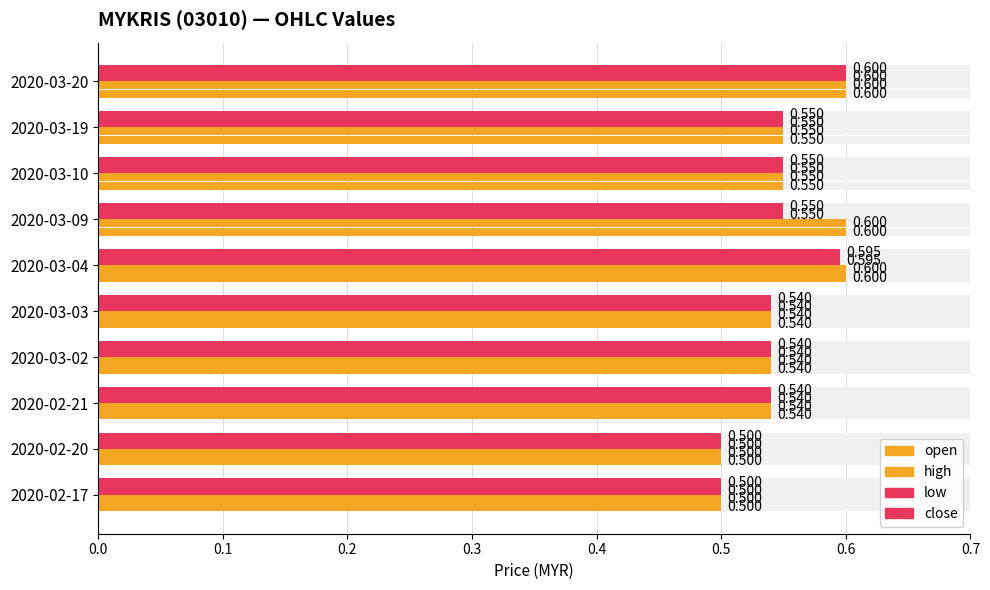

What is the value of the close bar at the 10th from the left?

0.6